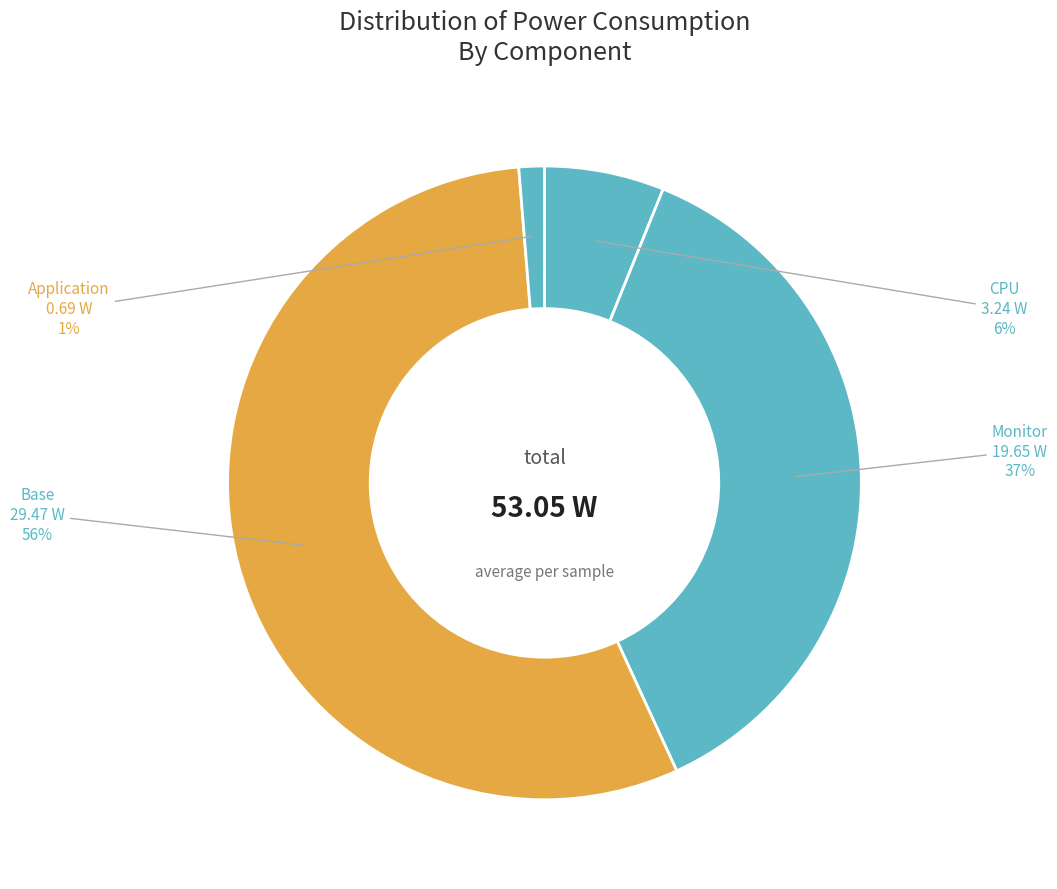

Count the number of slices in the pie.

4